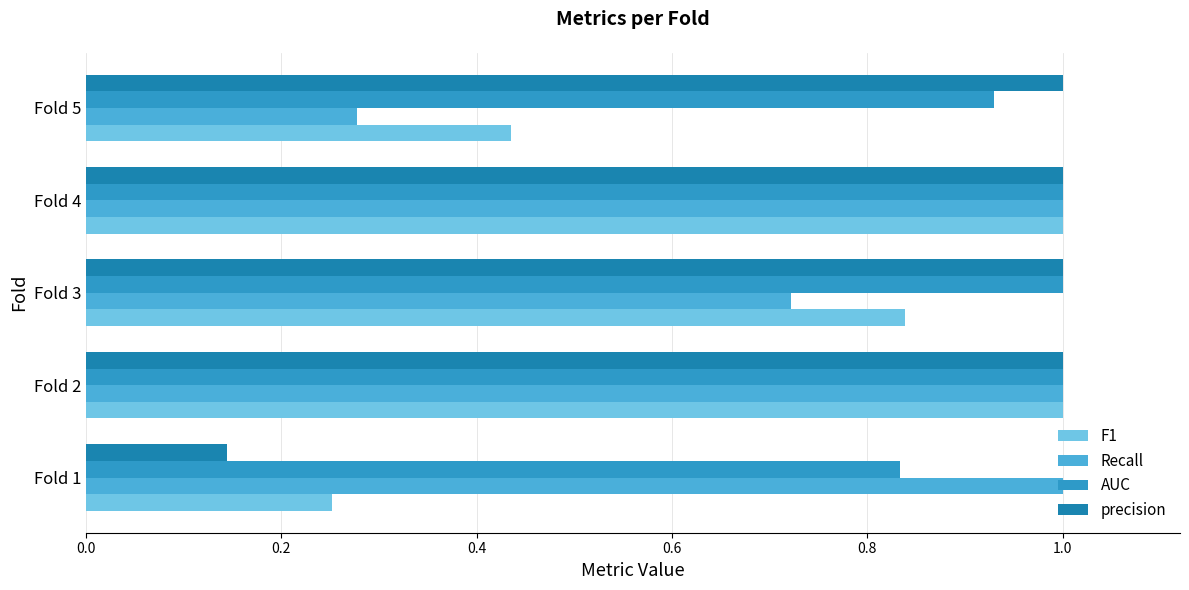

How many distinct data groups are displayed?

4